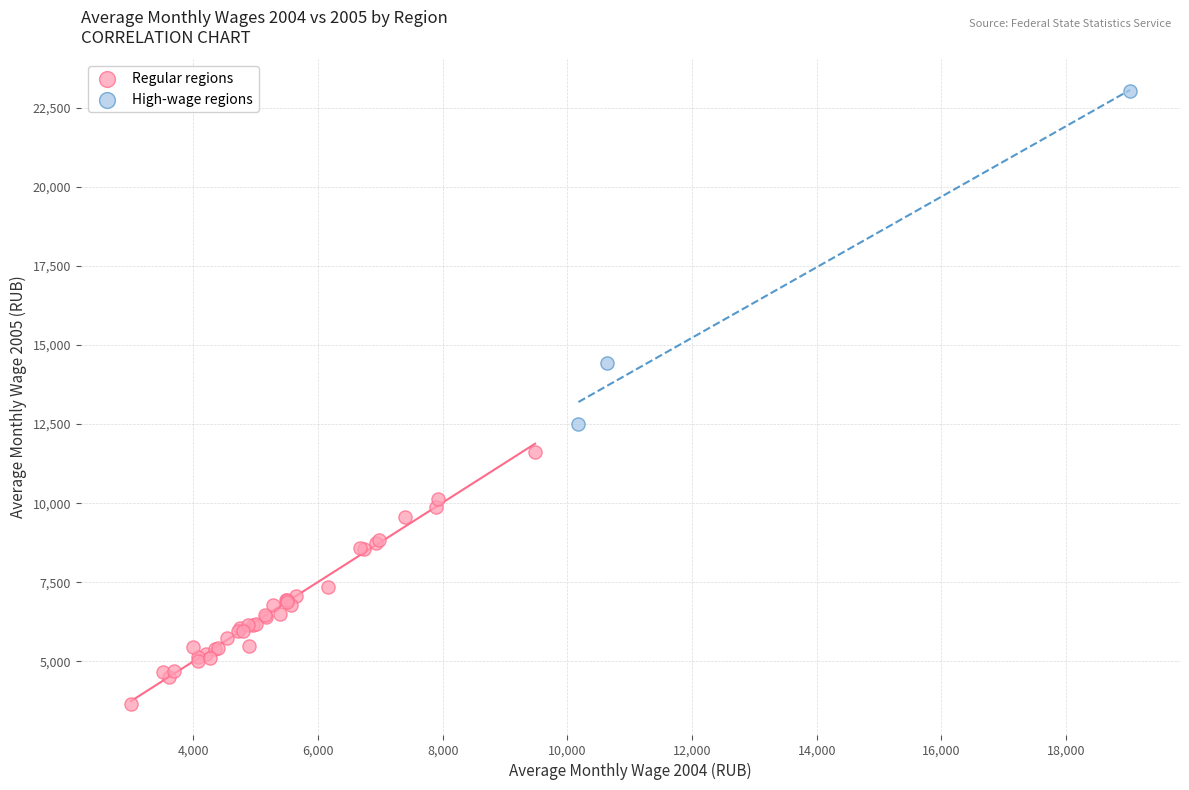

What are all the series names shown in the legend?

Regular regions, High-wage regions